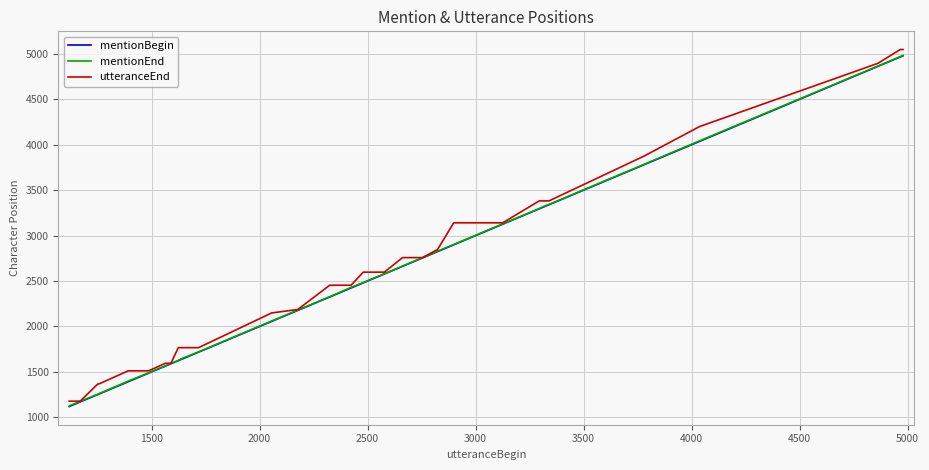

What is the minimum value shown in the chart?

1119